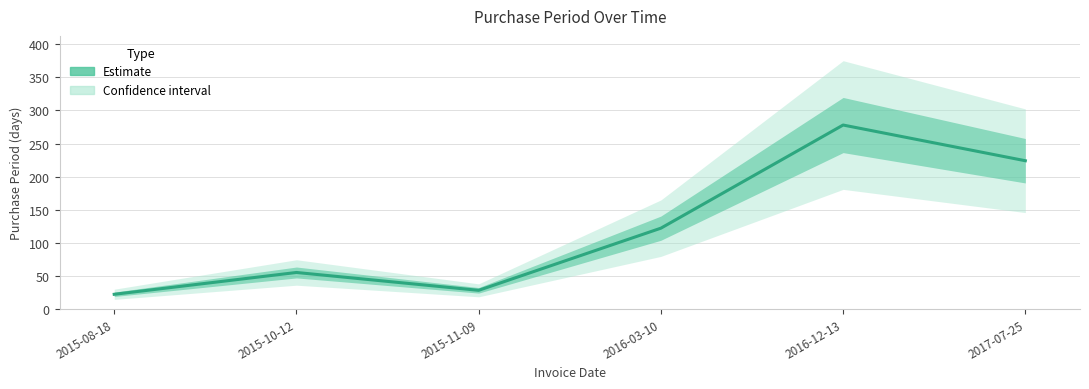

Reading left to right, extract all data points from this chart.

2015-08-18=22	2015-10-12=55	2015-11-09=28	2016-03-10=122	2016-12-13=278	2017-07-25=224